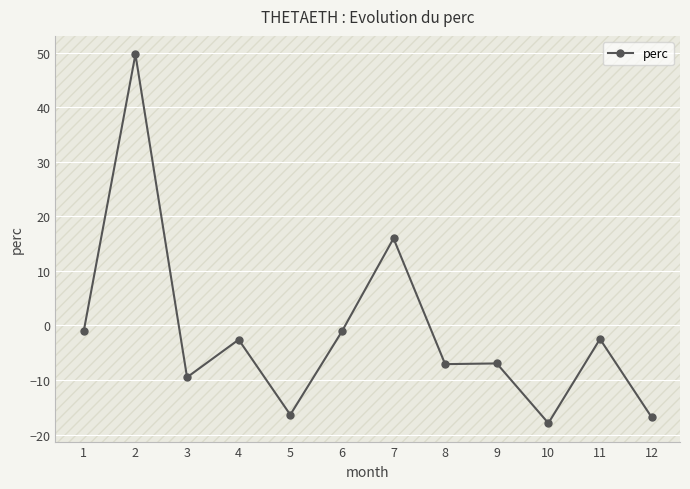

Is it true that the value at 8 is -7.1?

True